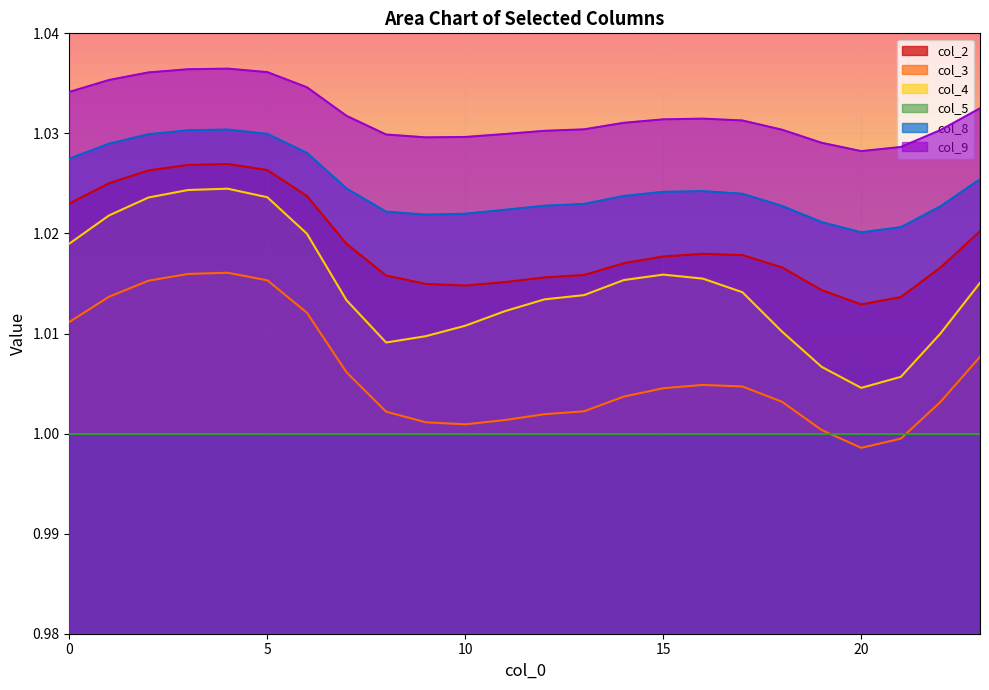

Which has a higher value, 5 or 10?

5